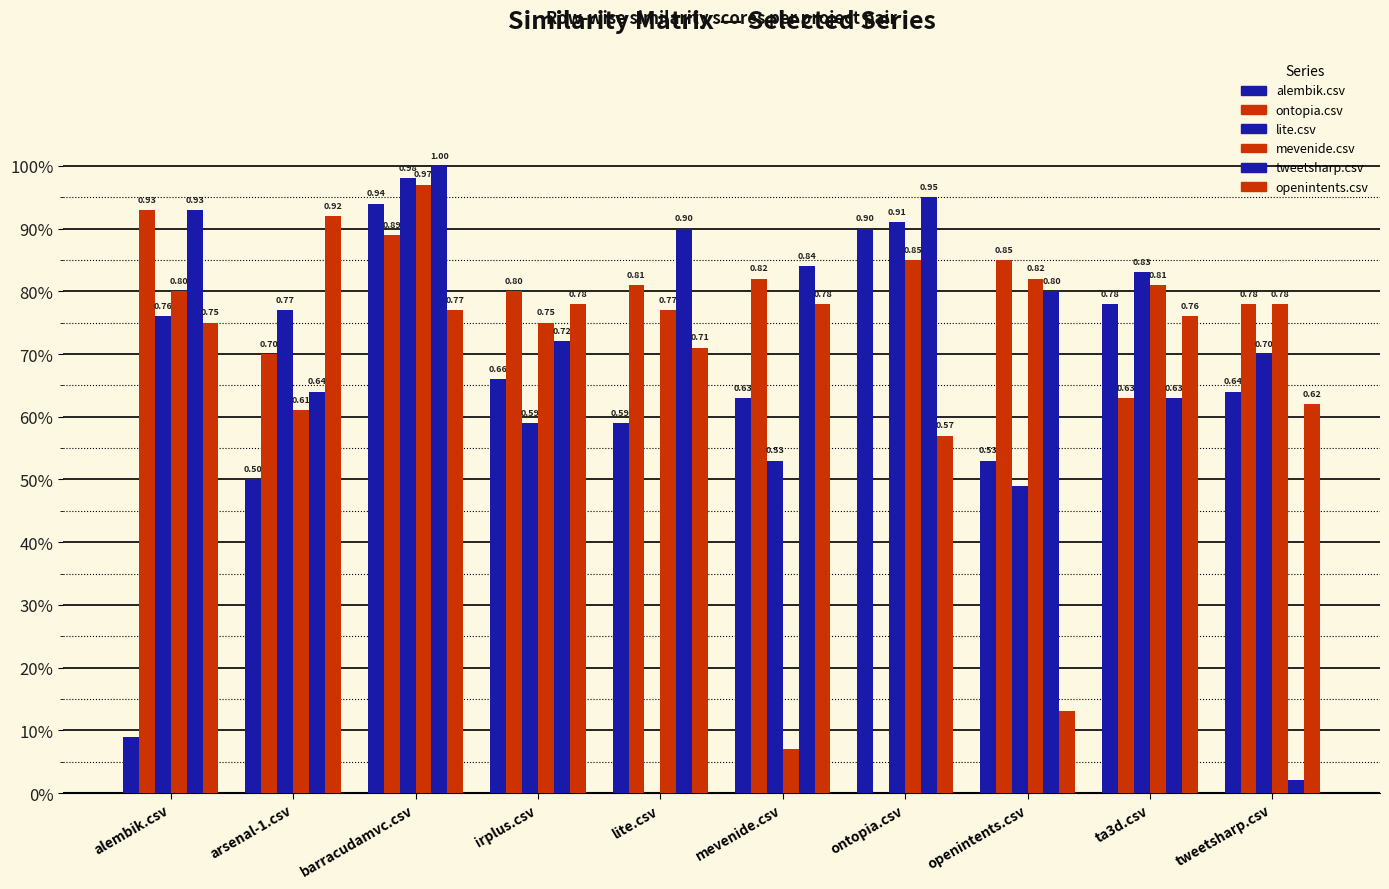

What is the difference between the highest and lowest values at arsenal-1.csv?

0.4